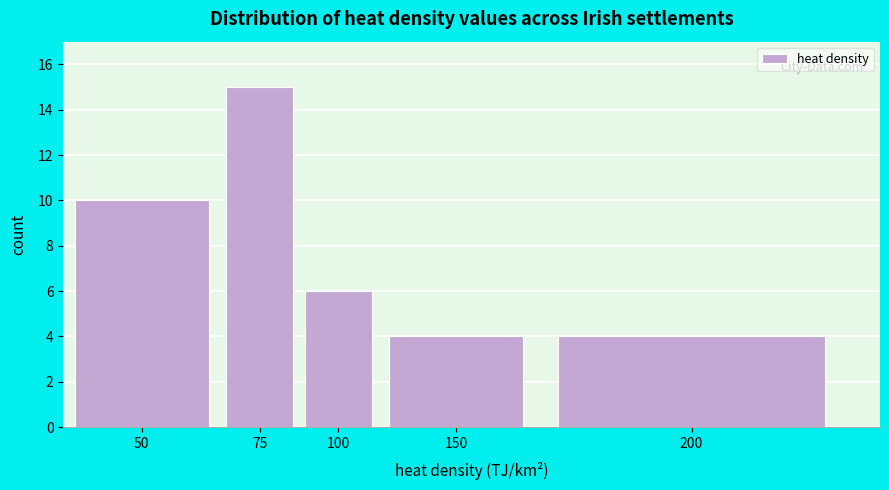

Reading left to right, extract all data points from this chart.

10	15	6	4	4